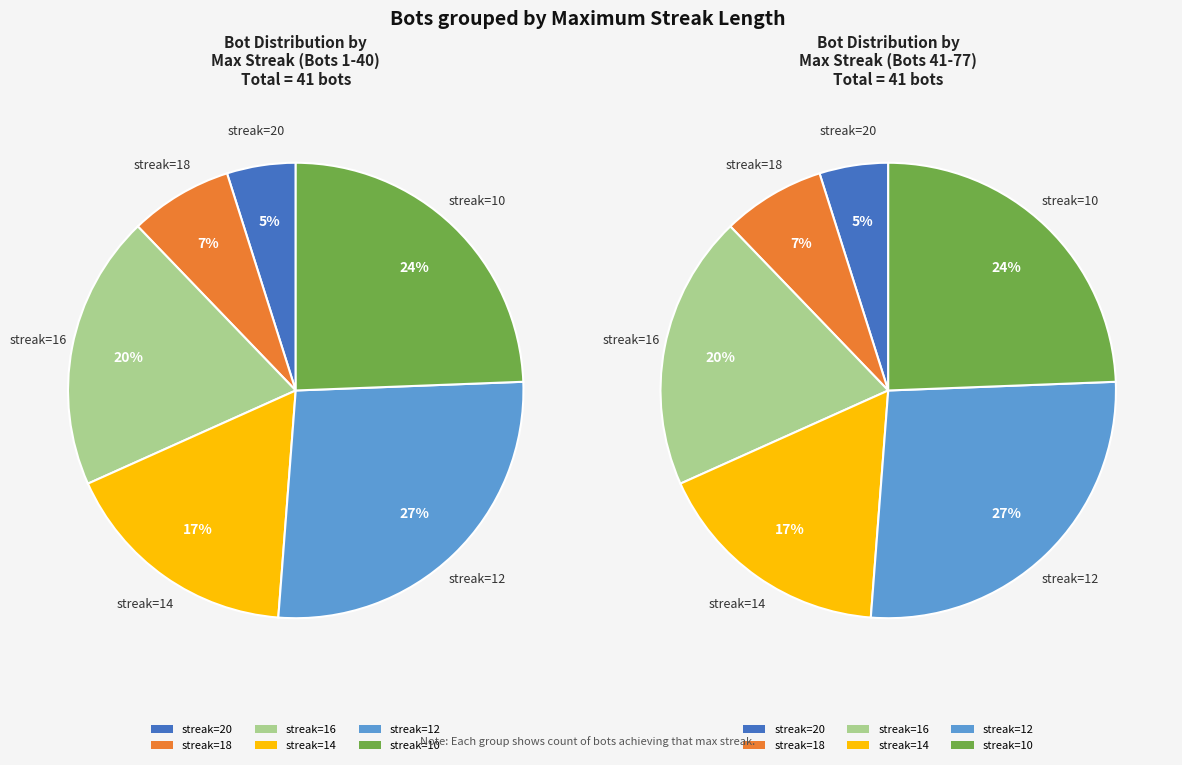

How many segments does this pie chart have?

6